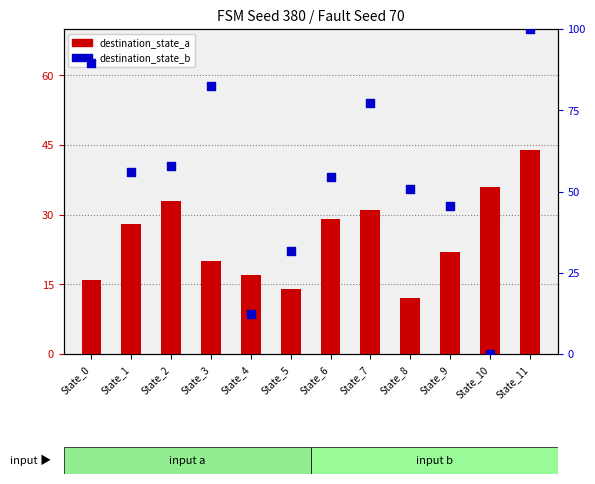

Which series has the largest total across all categories?

destination_state_b